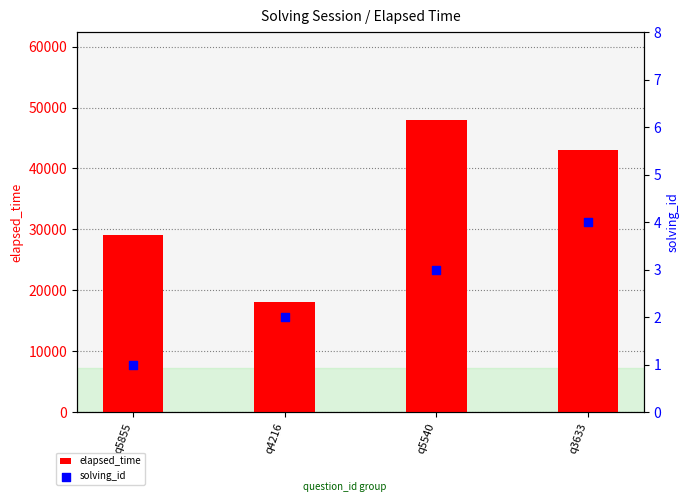

At how many categories does at least one series exceed 34375?

2